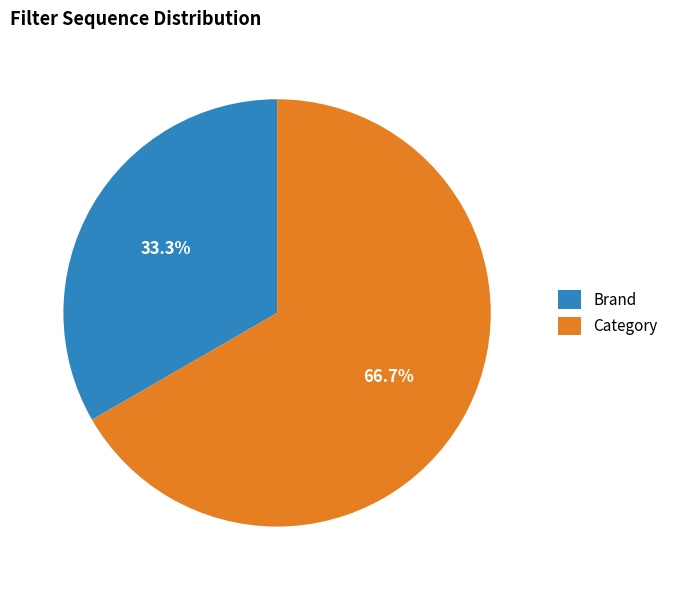

Which has a higher value, Category or Brand?

Category